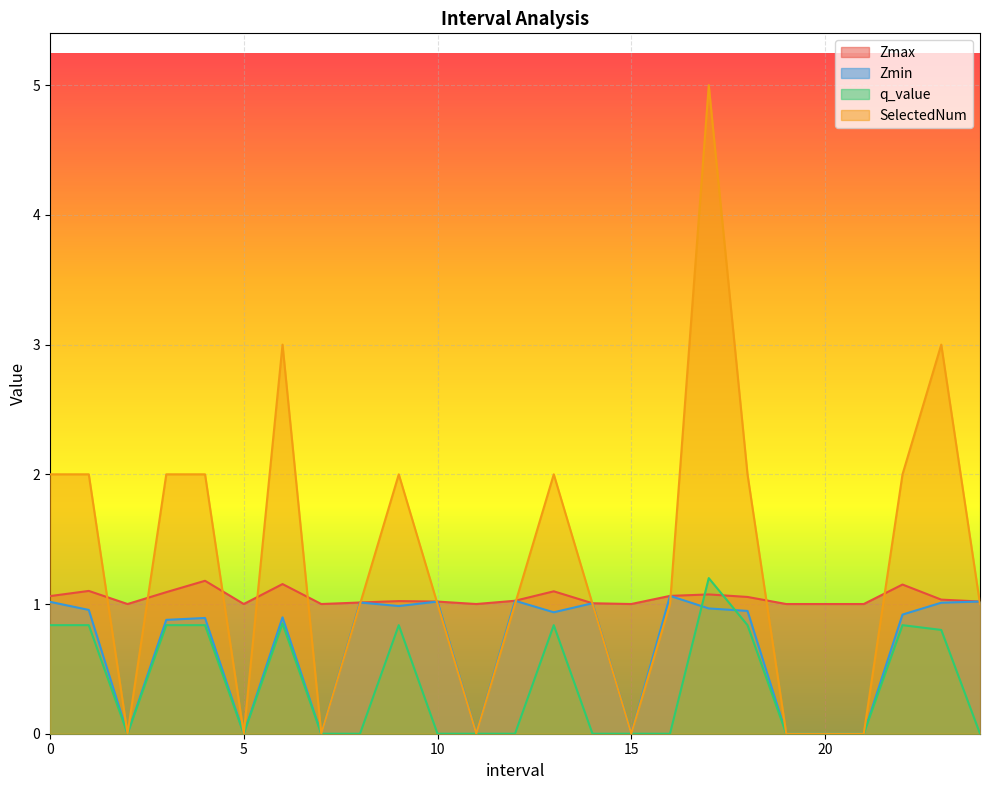

Reading left to right, what are all the values shown in this chart?

Zmax: 1.1	1.1	1.0	1.1	1.2	1.0	1.2	1.0	1.0	1.0	1.0	1.0	1.0	1.1	1.0	1.0	1.1	1.1	1.1	1.0	1.0	1.0	1.2	1.0	1.0
Zmin: 1.0	1.0	0.0	0.9	0.9	0.0	0.9	0.0	1.0	1.0	1.0	0.0	1.0	0.9	1.0	0.0	1.1	1.0	0.9	0.0	0.0	0.0	0.9	1.0	1.0
q_value: 0.8	0.8	0.0	0.8	0.8	0.0	0.8	0.0	-0.0	0.8	-0.0	0.0	-0.0	0.8	-0.0	0.0	-0.0	1.2	0.8	0.0	0.0	0.0	0.8	0.8	-0.0
SelectedNum: 2.0	2.0	0.0	2.0	2.0	0.0	3.0	0.0	1.0	2.0	1.0	0.0	1.0	2.0	1.0	0.0	1.0	5.0	2.0	0.0	0.0	0.0	2.0	3.0	1.0